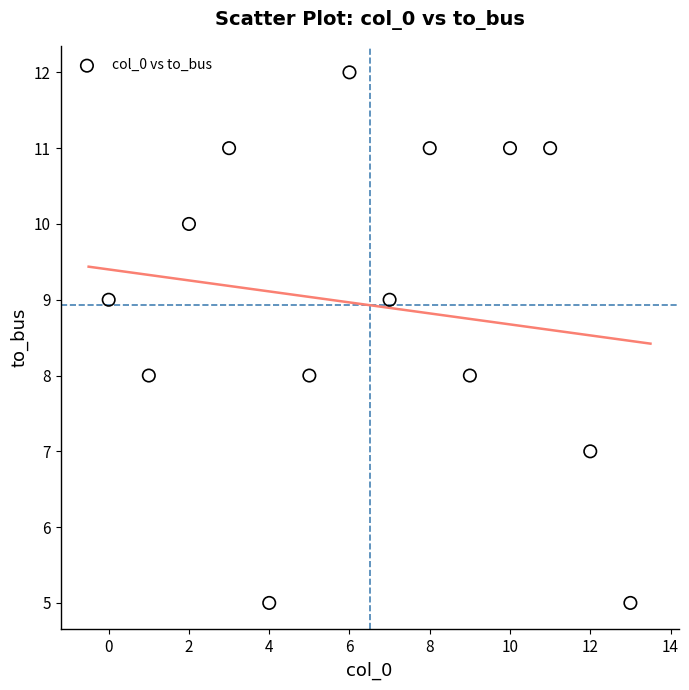

What is the range of Y values (max minus min)?

7